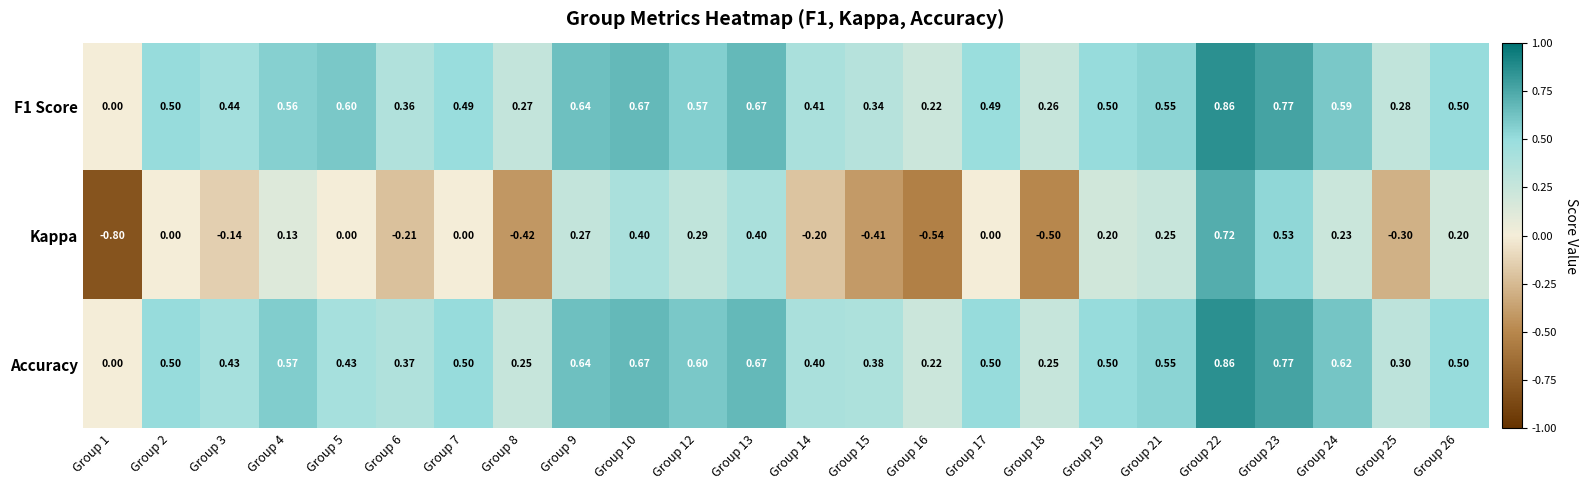

How many categories are shown in the chart?

24